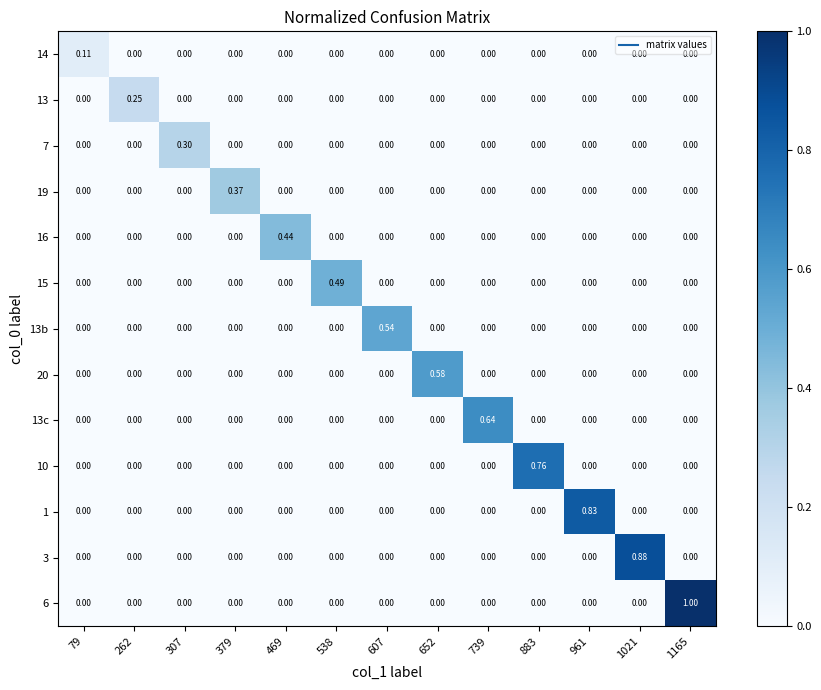

How many data points does each series have?

13